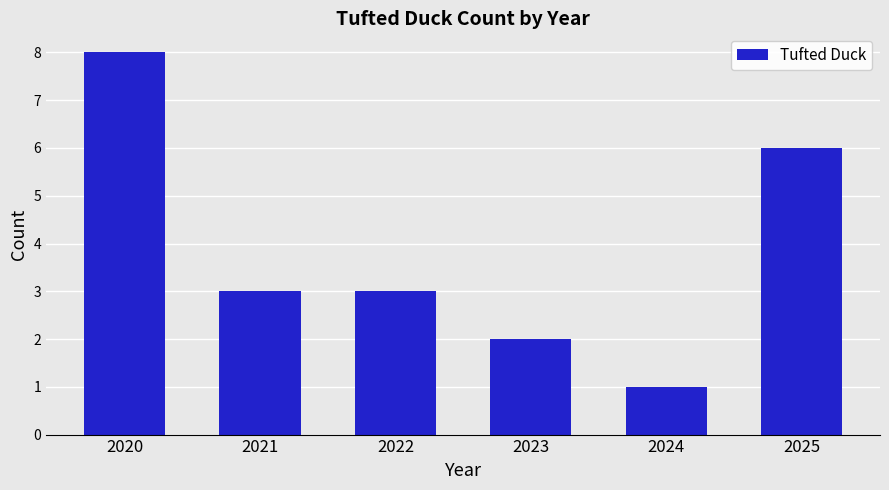

How many series are shown in this chart?

1